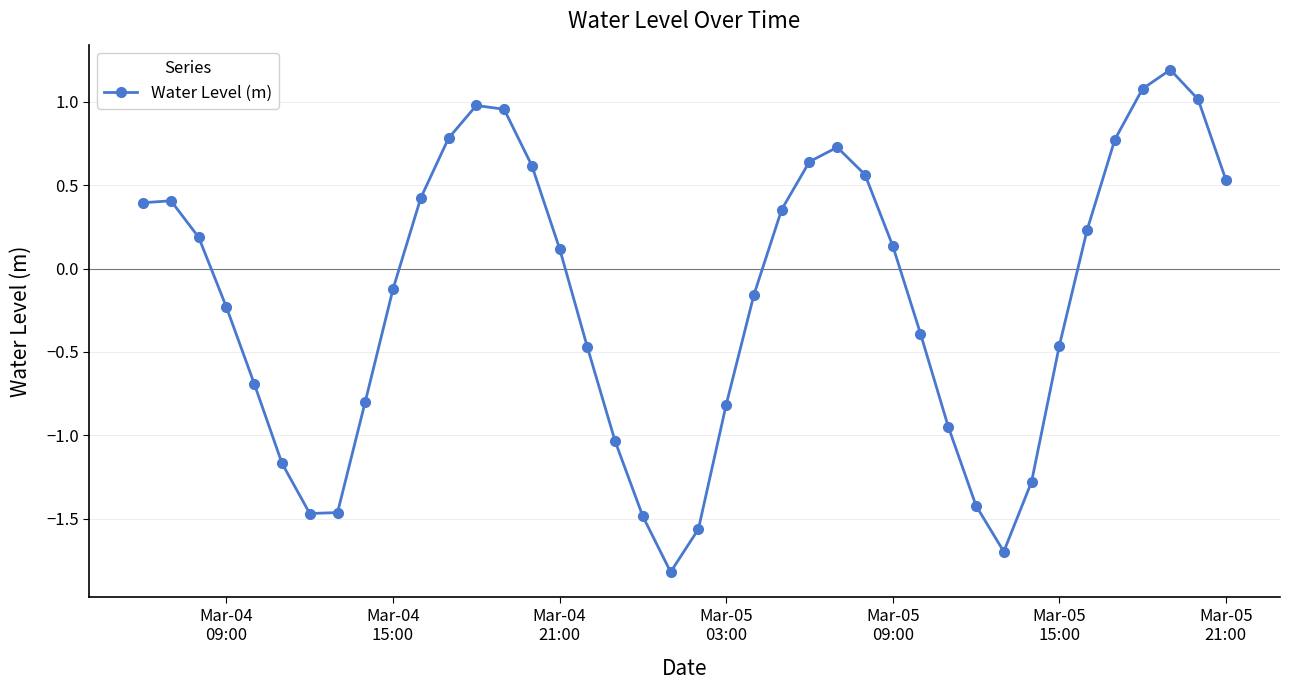

How many lines are shown in the chart?

1